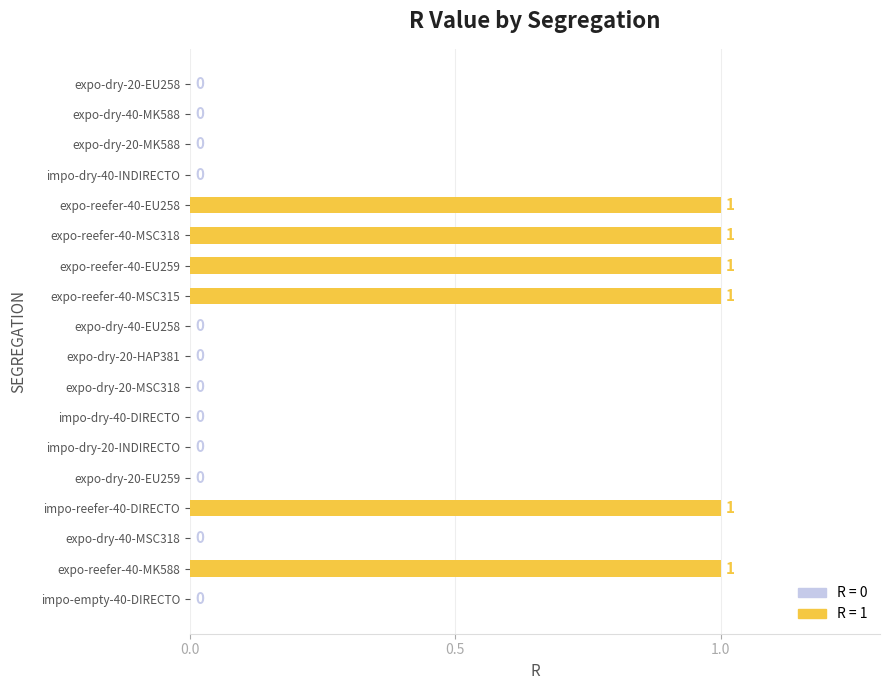

Which has a higher value, expo-reefer-40-MK588 or expo-dry-40-MSC318?

expo-reefer-40-MK588